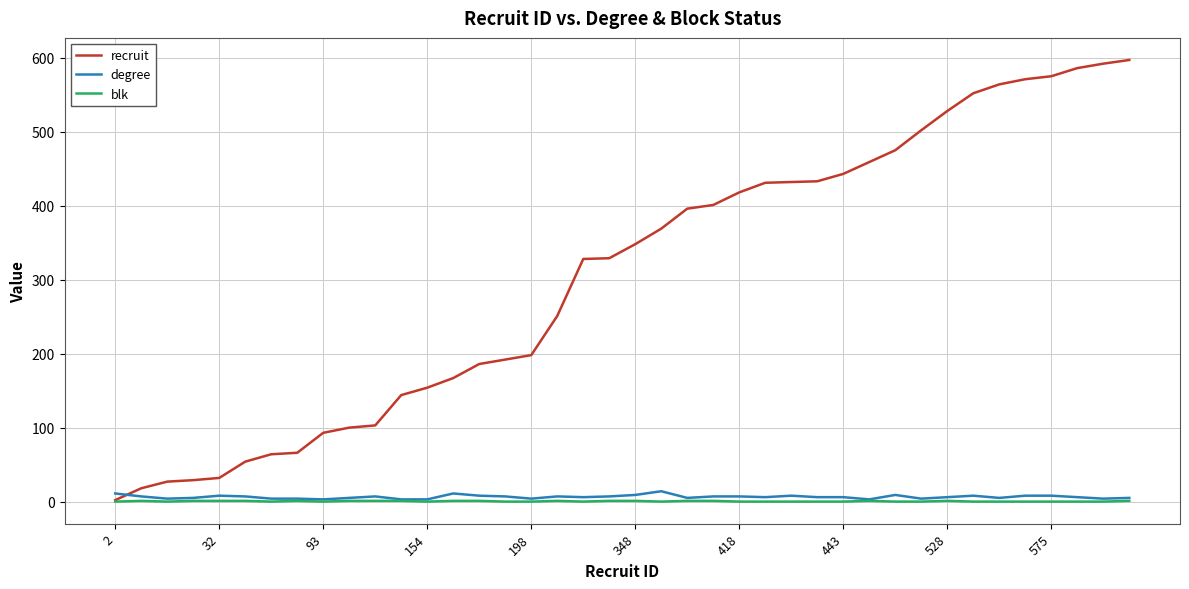

Is this an area chart (filled region under the line)?

No